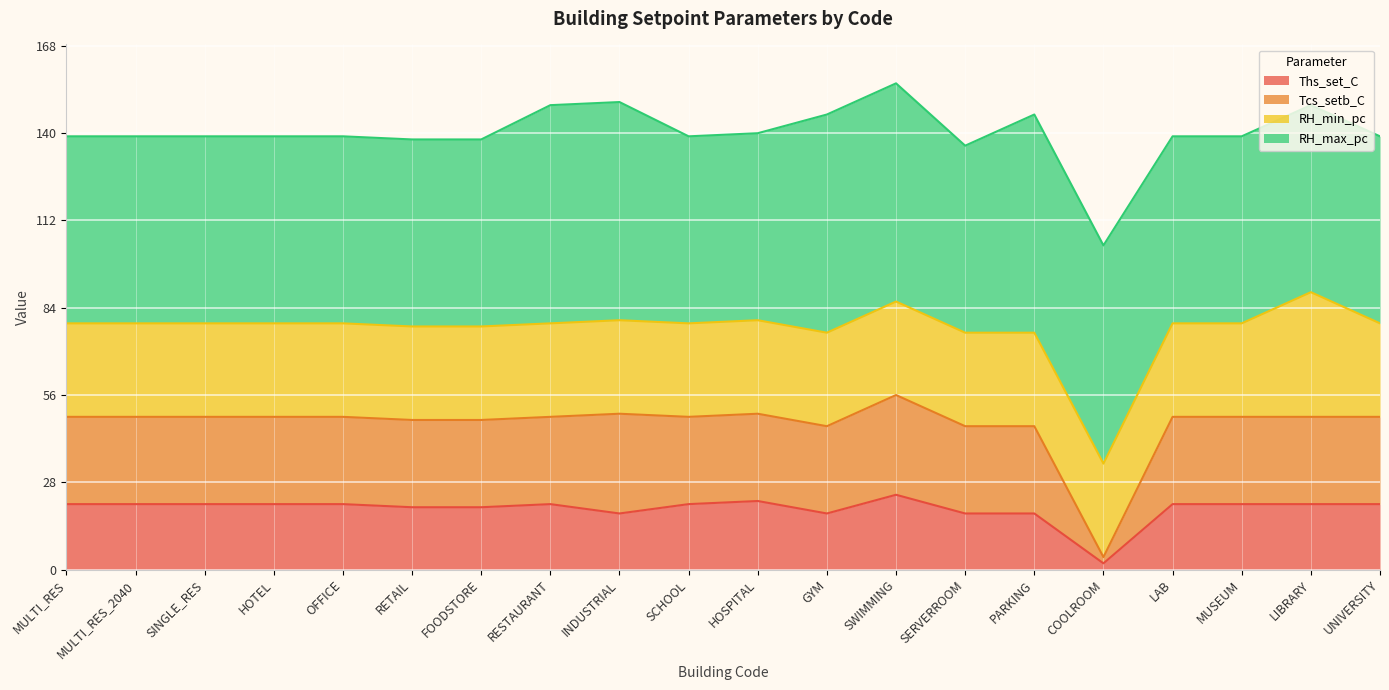

At which category does Tcs_setb_C reach its first local valley?

SCHOOL